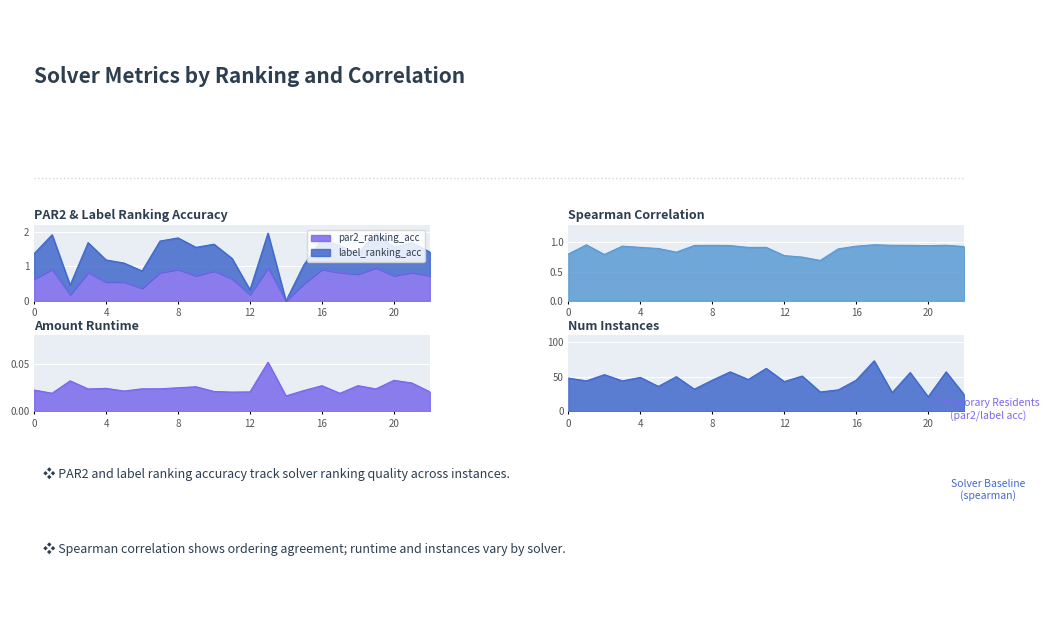

What is the value of the num_instances point at the 19th from the left?

27.0